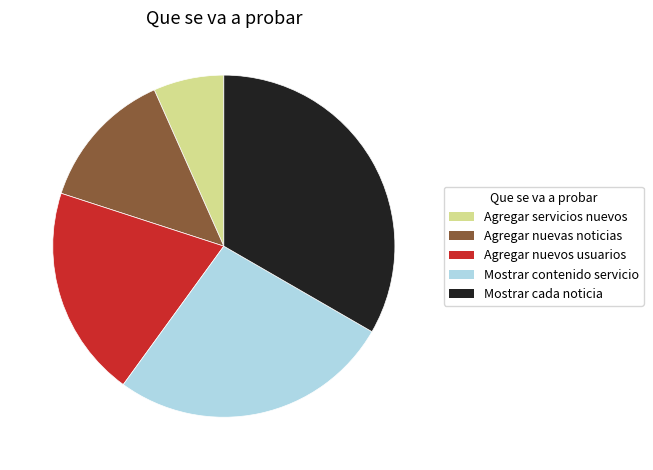

Between Agregar nuevas noticias and Mostrar cada noticia, which is larger?

Mostrar cada noticia